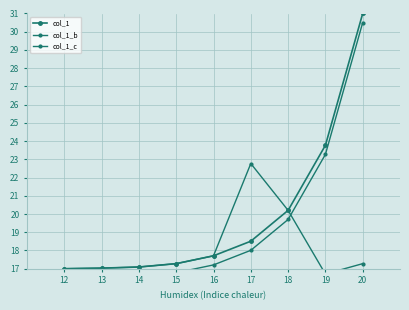

What is the spread (max minus min) of values at 15?

0.5